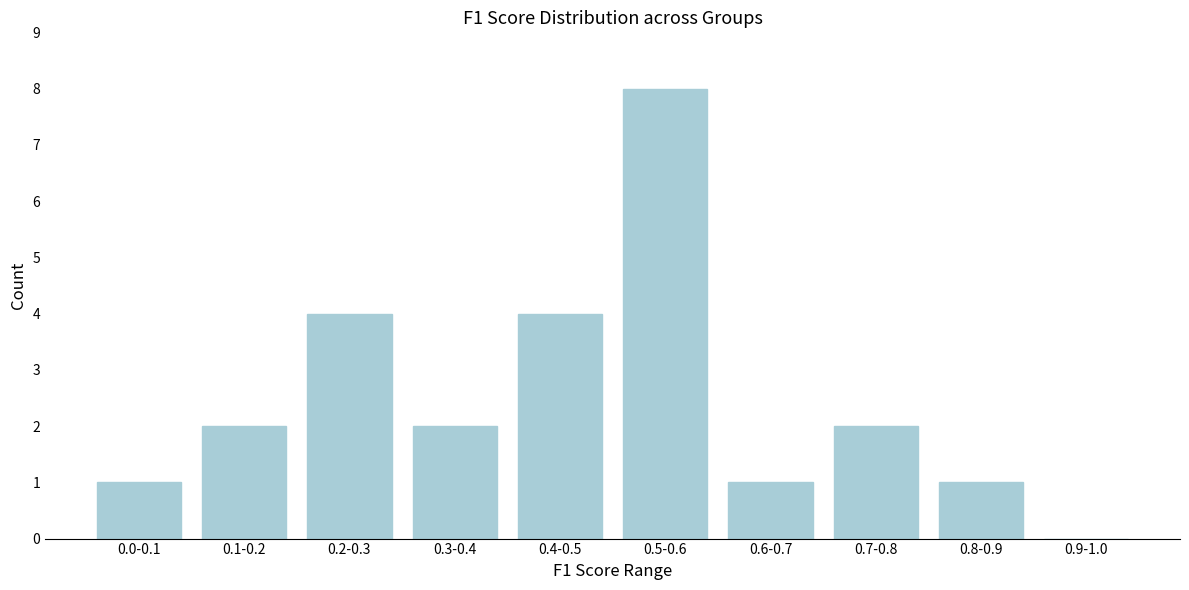

Reading left to right, transcribe all the data shown in this chart.

0.0-0.1=1	0.1-0.2=2	0.2-0.3=4	0.3-0.4=2	0.4-0.5=4	0.5-0.6=8	0.6-0.7=1	0.7-0.8=2	0.8-0.9=1	0.9-1.0=0